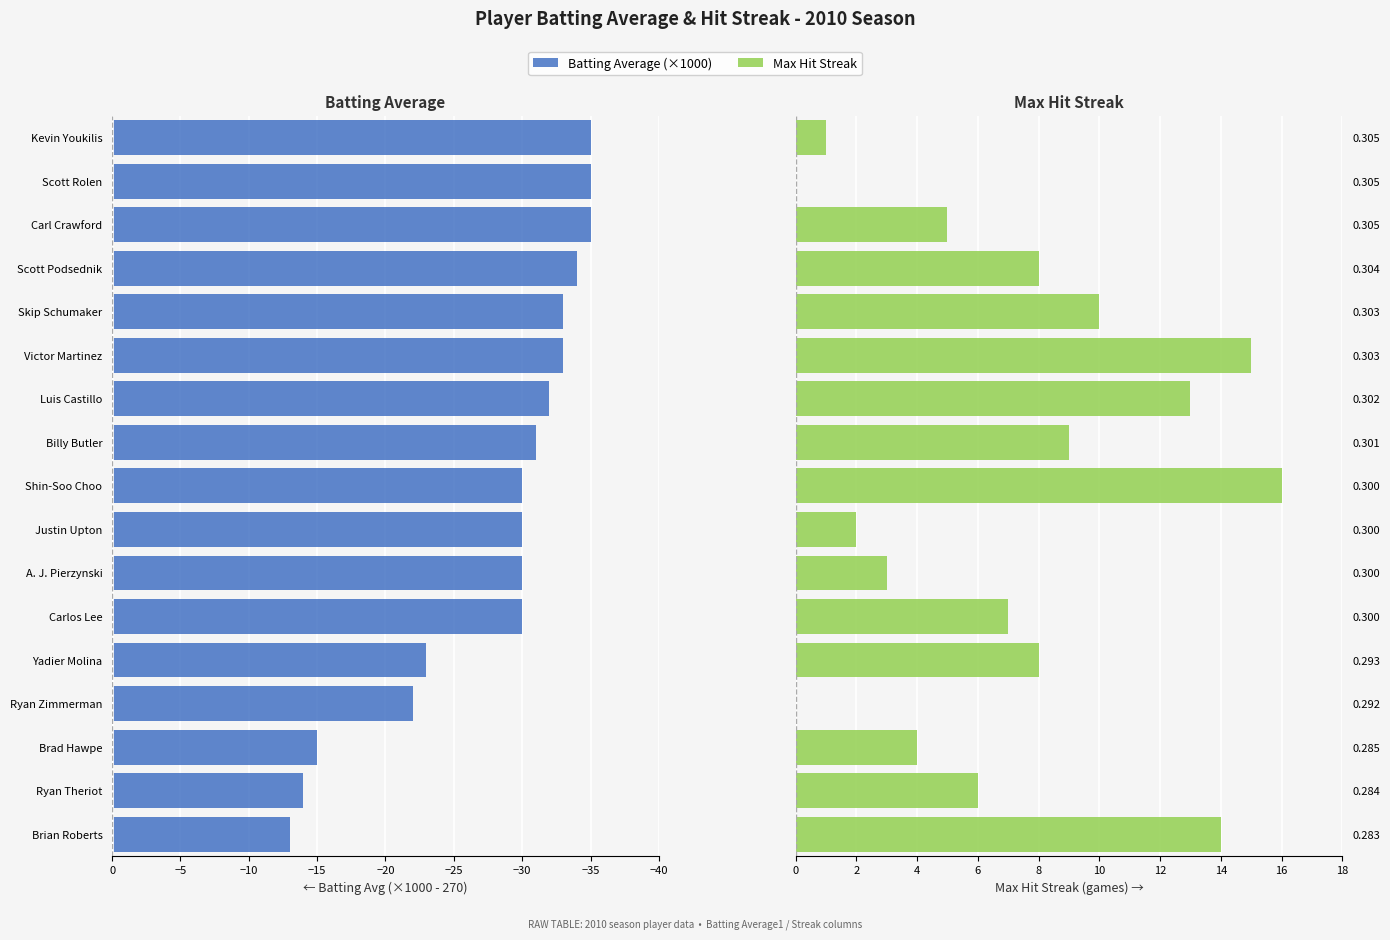

Rank the series at 13 from lowest to highest value.

Batting Average, Max Streak